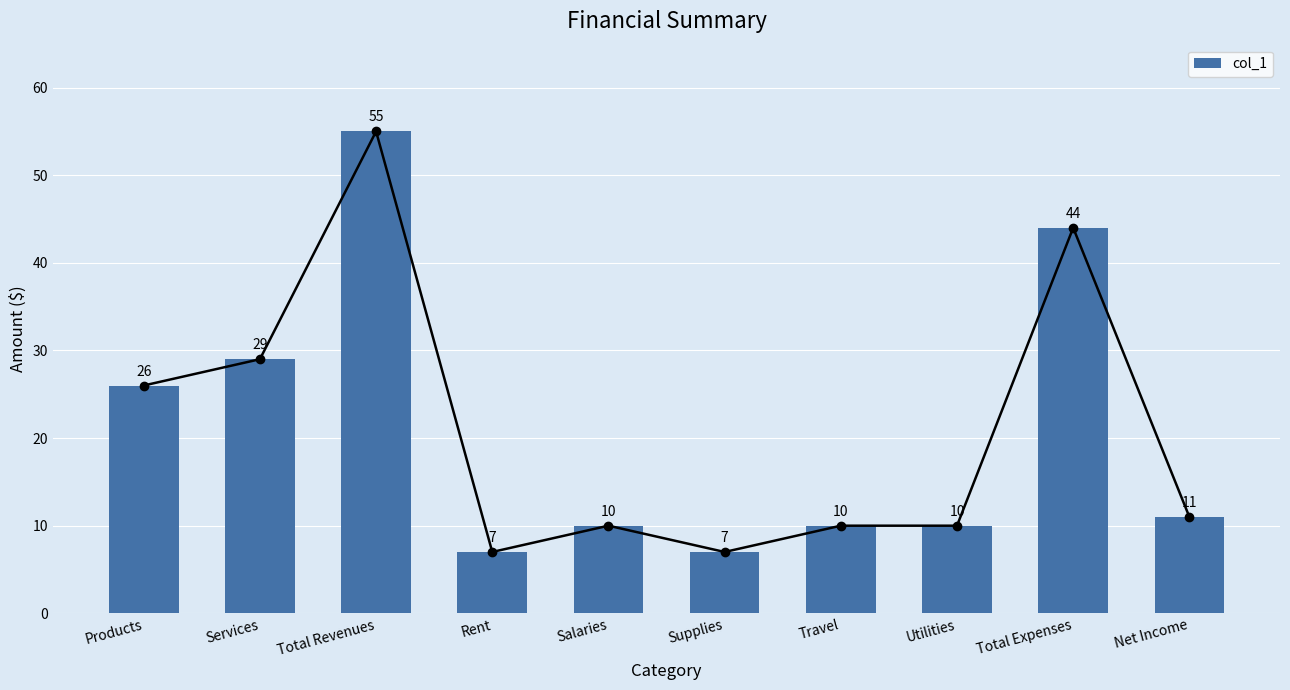

What is the label of the 9th bar from the left?

Total Expenses